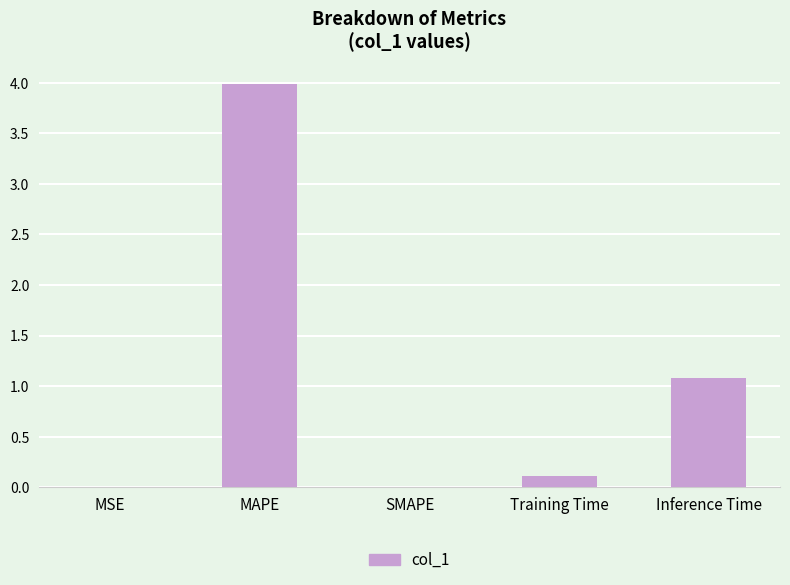

Does the chart contain stacked bars?

No